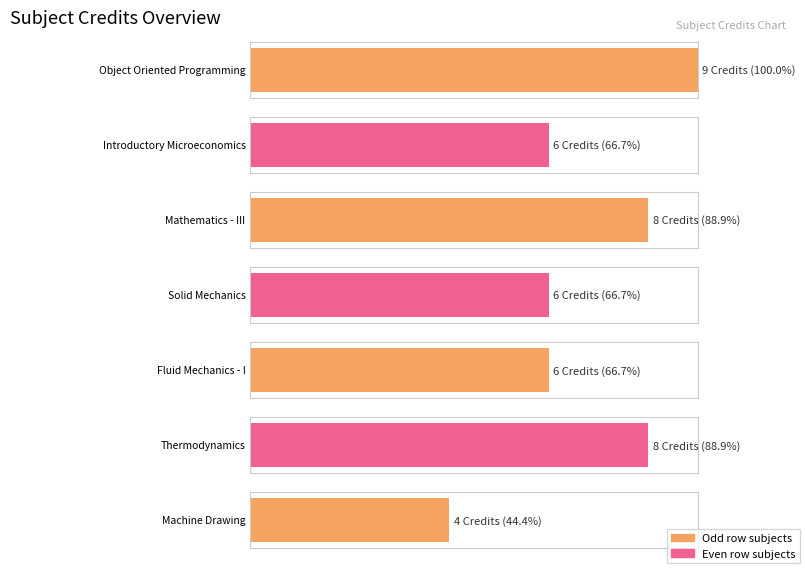

What is the sum of all values?

47